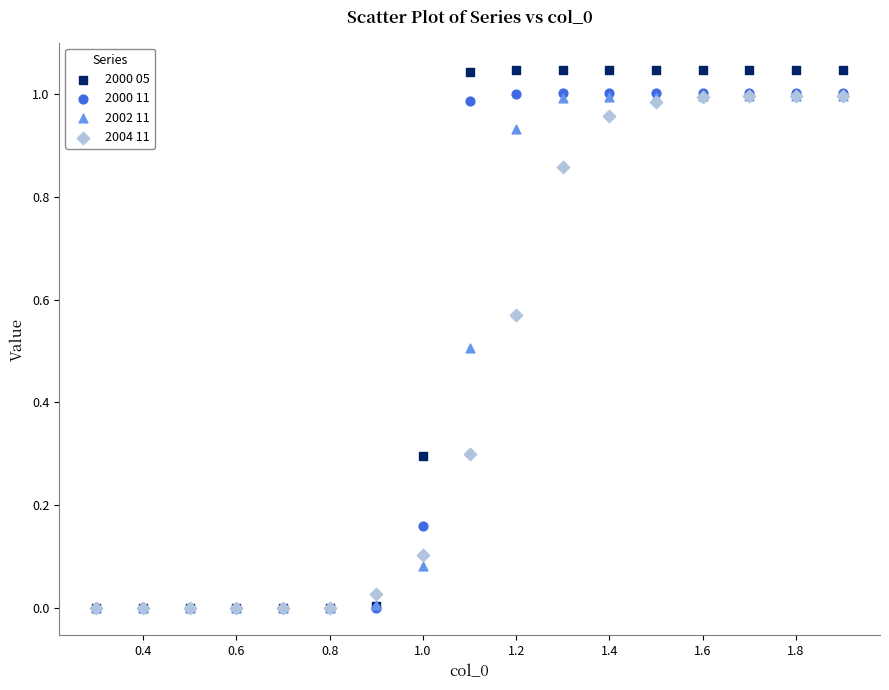

What are all the series names shown in the legend?

2000 05, 2000 11, 2002 11, 2004 11